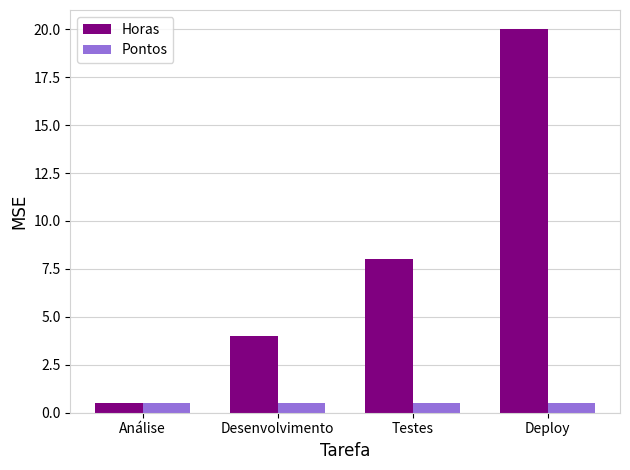

Is it true that Pontos equals 0.5 at Deploy?

True